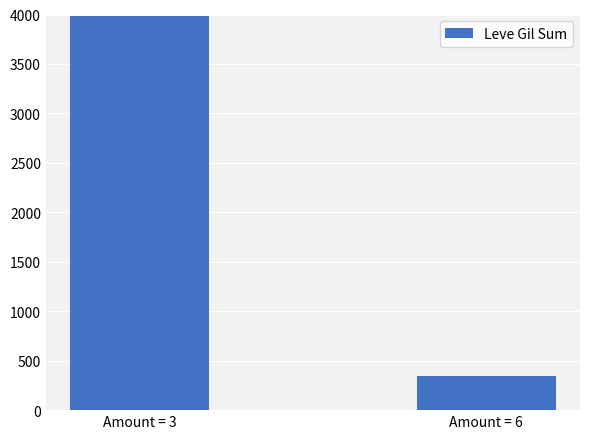

Count the values in the range 343 to 3981.

2